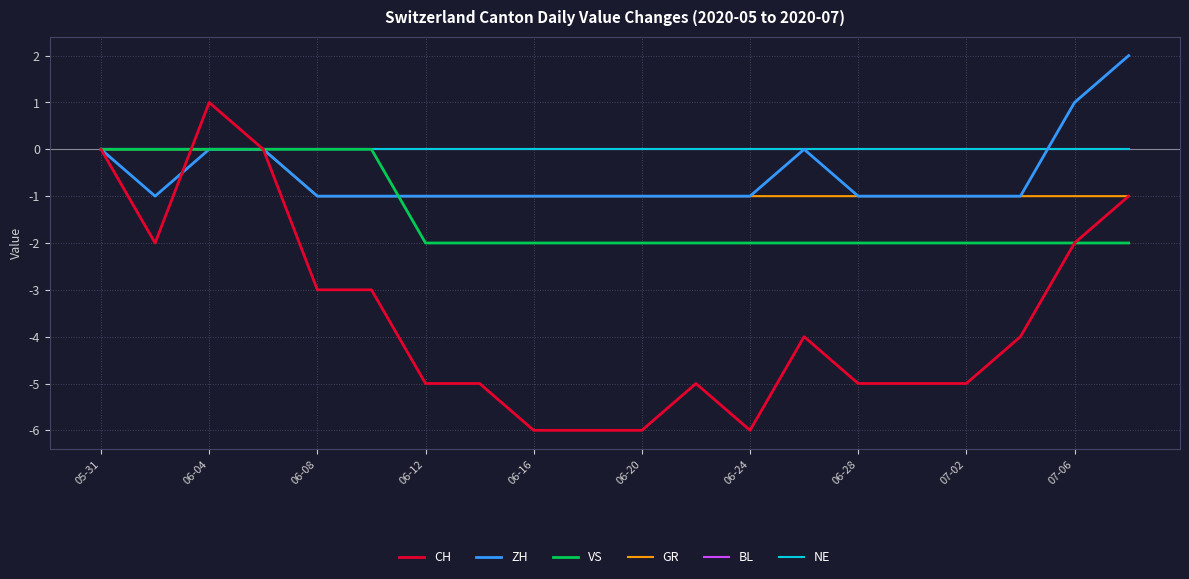

At which label does CH reach its peak?

06-04